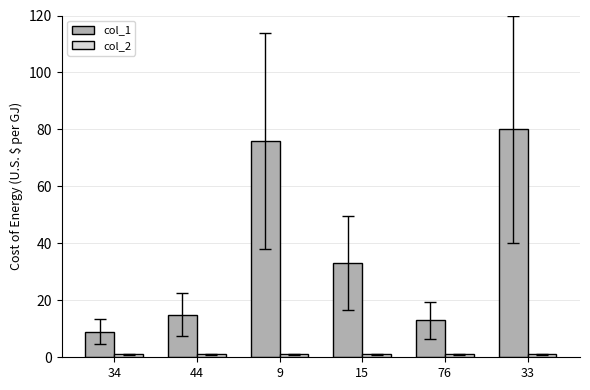

What is the greatest value displayed?

80